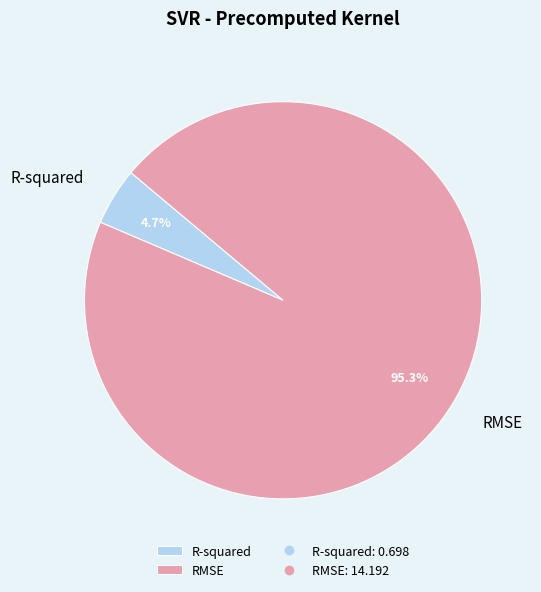

How many segments does this pie chart have?

2